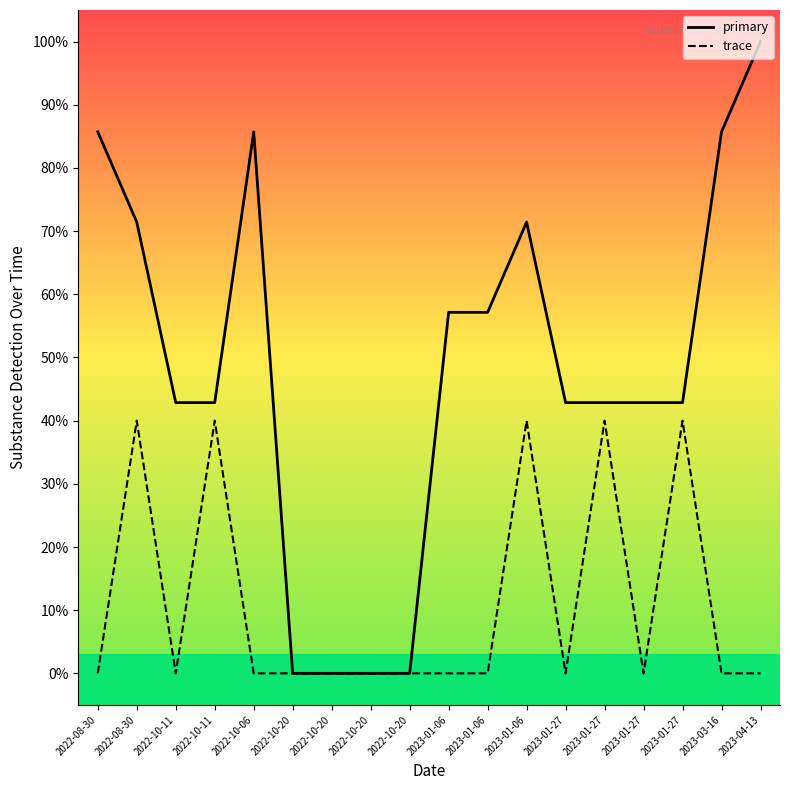

What is the difference between the primary values at 2022-10-11 and 2023-04-13?

0.6